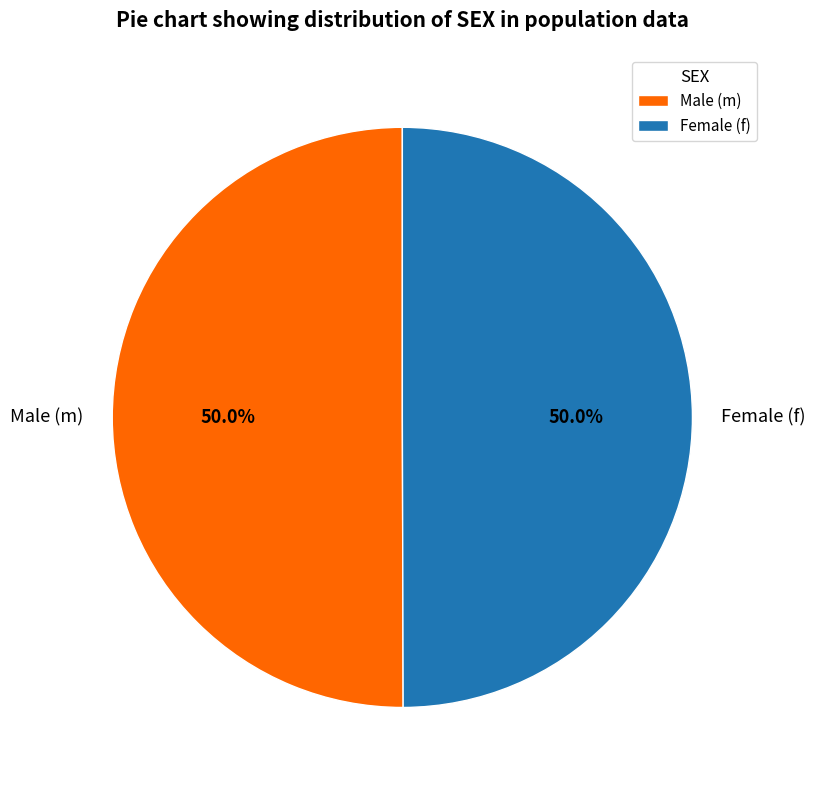

How many segments does this pie chart have?

2